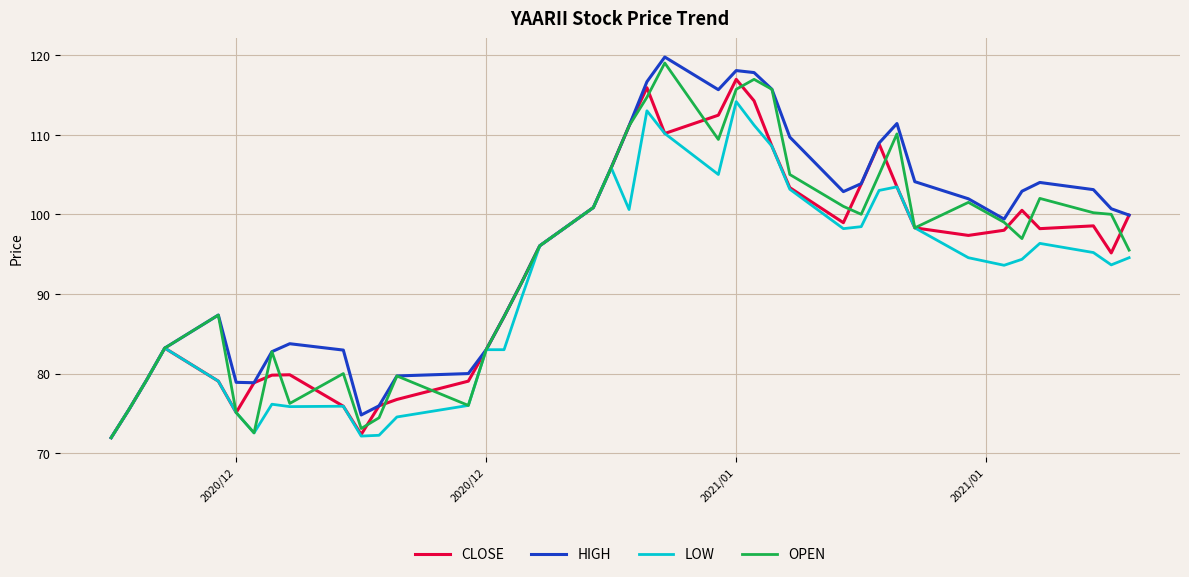

What is the smallest value displayed?

72.0